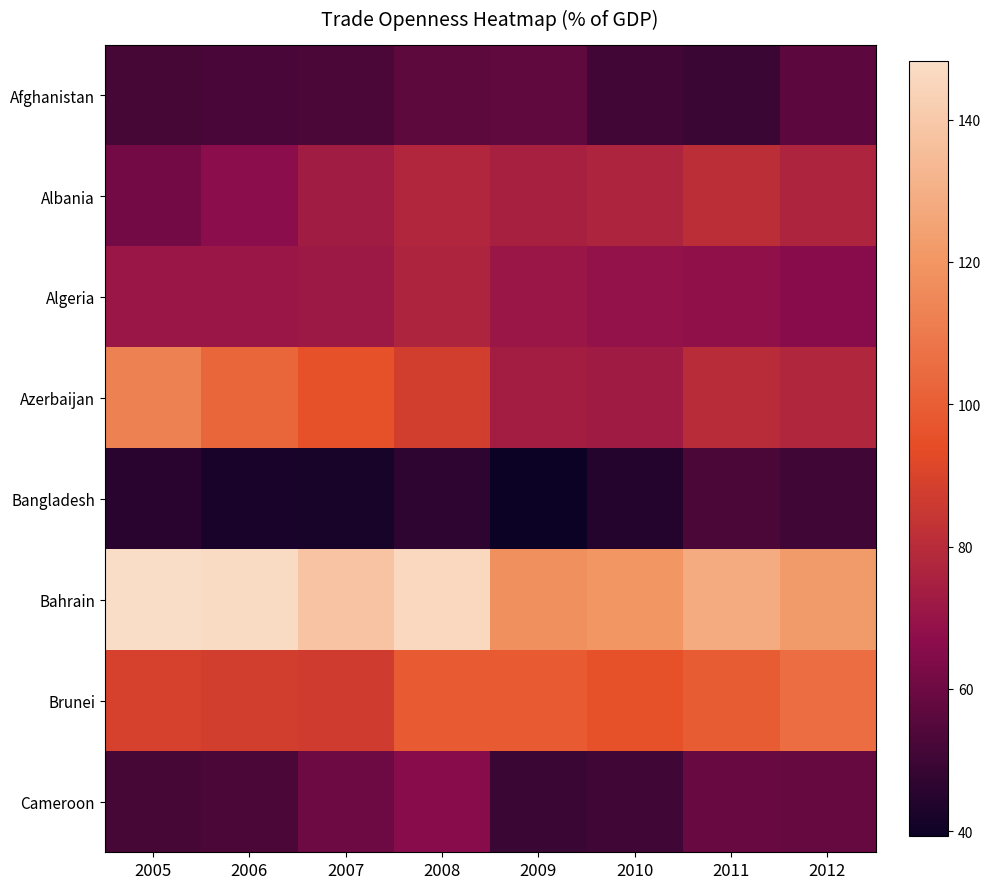

Reading right to left, transcribe all the data shown in this chart.

Afghanistan: 2012=56.4	2011=49.5	2010=51.0	2009=57.3	2008=57.1	2007=53.3	2006=52.3	2005=51.9
Albania: 2012=76.4	2011=81.3	2010=76.3	2009=75.5	2008=77.7	2007=73.1	2006=66.8	2005=61.6
Algeria: 2012=65.9	2011=67.9	2010=69.0	2009=70.8	2008=76.4	2007=71.5	2006=70.6	2005=71.2
Azerbaijan: 2012=77.6	2011=80.0	2010=72.7	2009=73.5	2008=88.2	2007=95.7	2006=103.0	2005=112.9
Bangladesh: 2012=50.7	2011=52.5	2010=44.6	2009=39.3	2008=46.6	2007=42.1	2006=42.4	2005=45.5
Bahrain: 2012=122.2	2011=128.0	2010=120.5	2009=118.0	2008=145.9	2007=137.8	2006=147.1	2005=148.3
Brunei: 2012=105.6	2011=99.6	2010=95.6	2009=99.3	2008=99.2	2007=87.1	2006=87.9	2005=88.8
Cameroon: 2012=58.7	2011=59.1	2010=50.7	2009=49.4	2008=65.9	2007=60.3	2006=53.0	2005=51.7